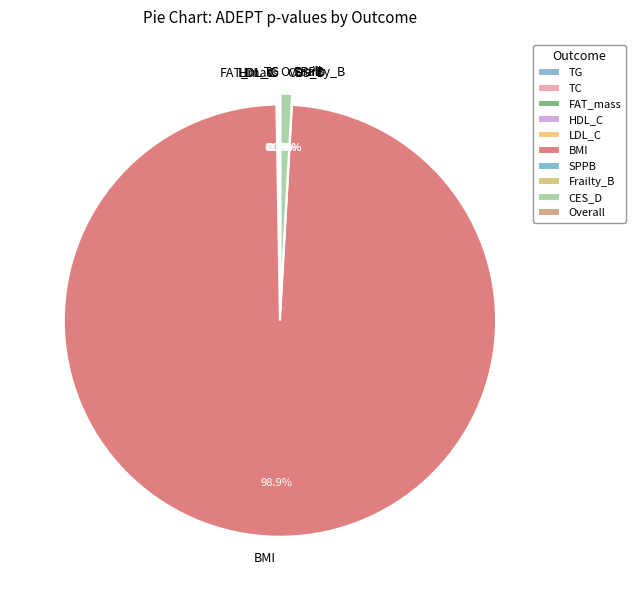

The Frailty_B slice represents 0% of the pie. True or false?

True